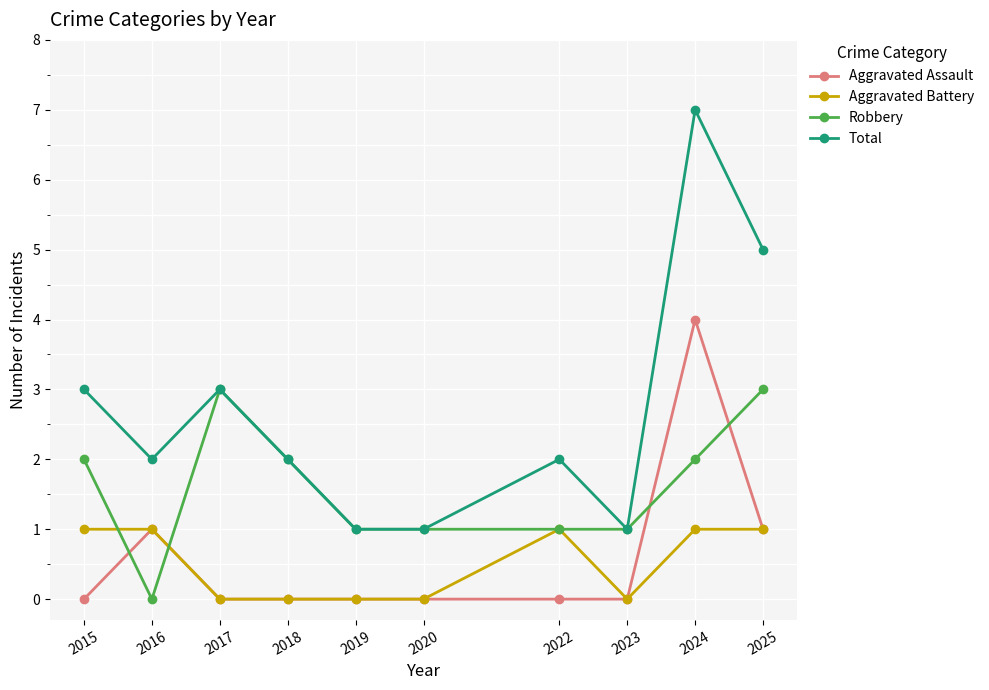

What is the average value of the Total series?

3